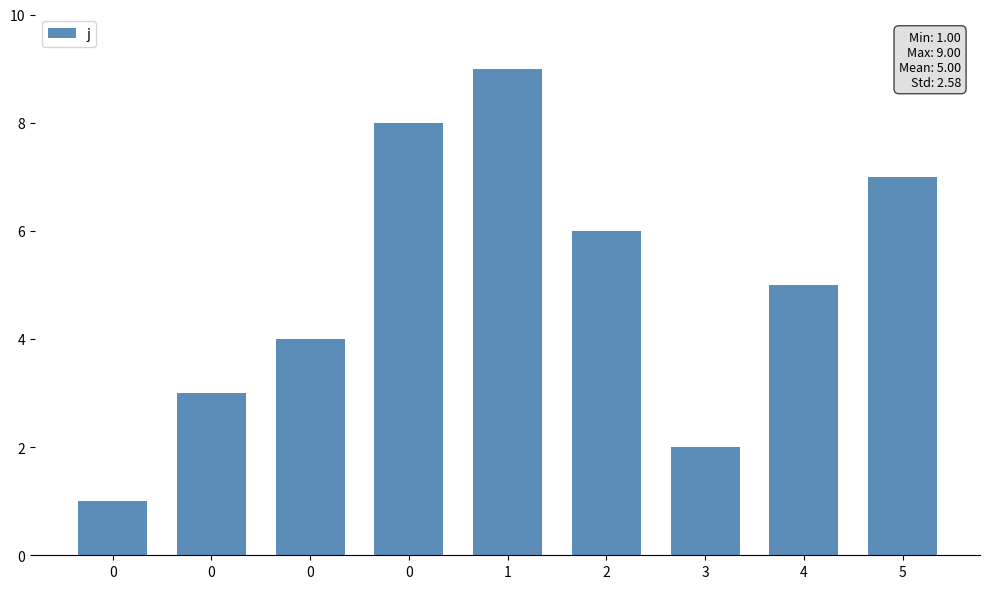

How many values are between 3 and 7?

5